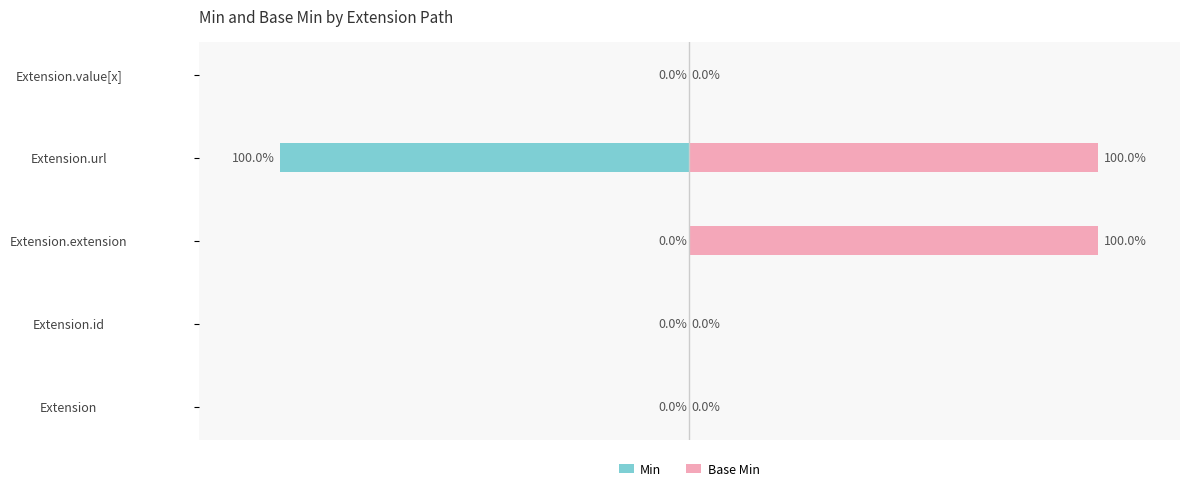

What is the average value of the Base Min series?

40